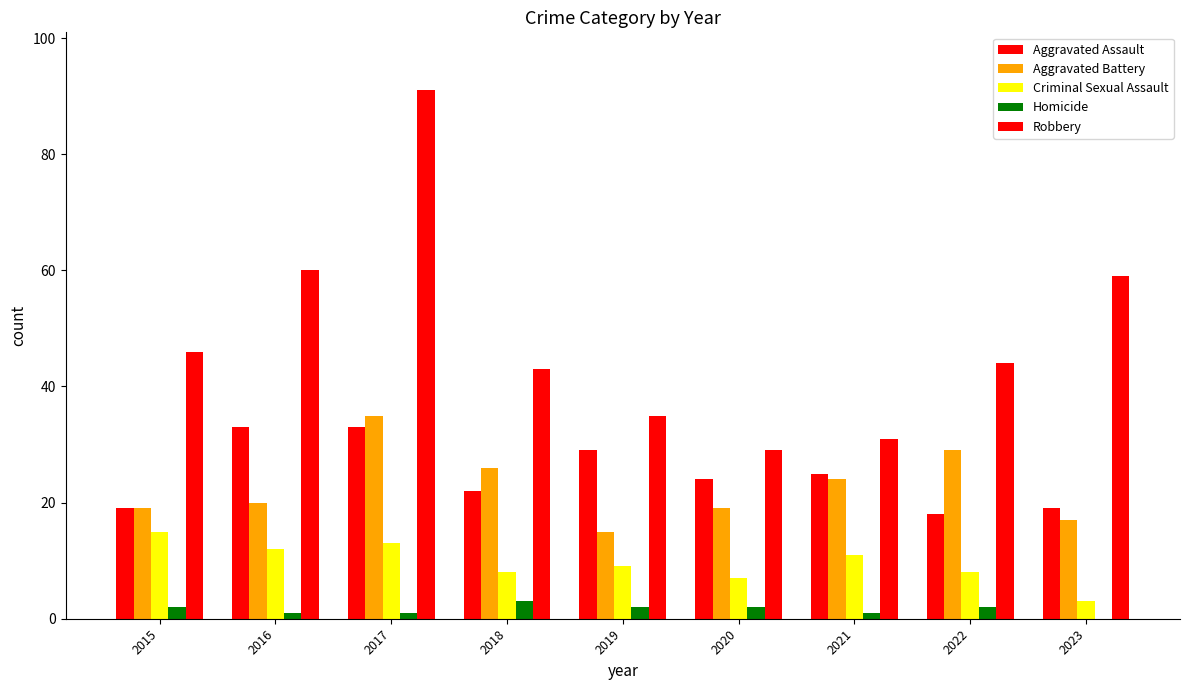

At how many categories does at least one series exceed 33?

7